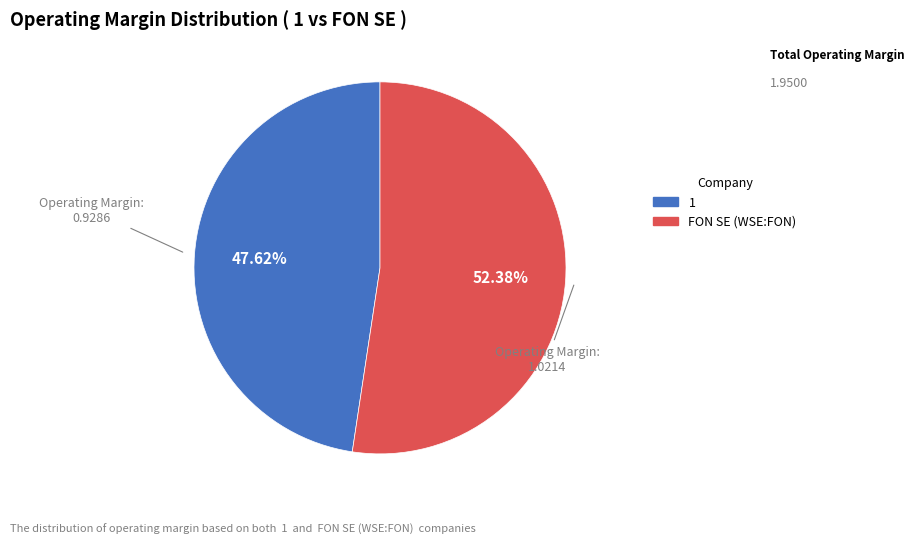

How many segments does this pie chart have?

2